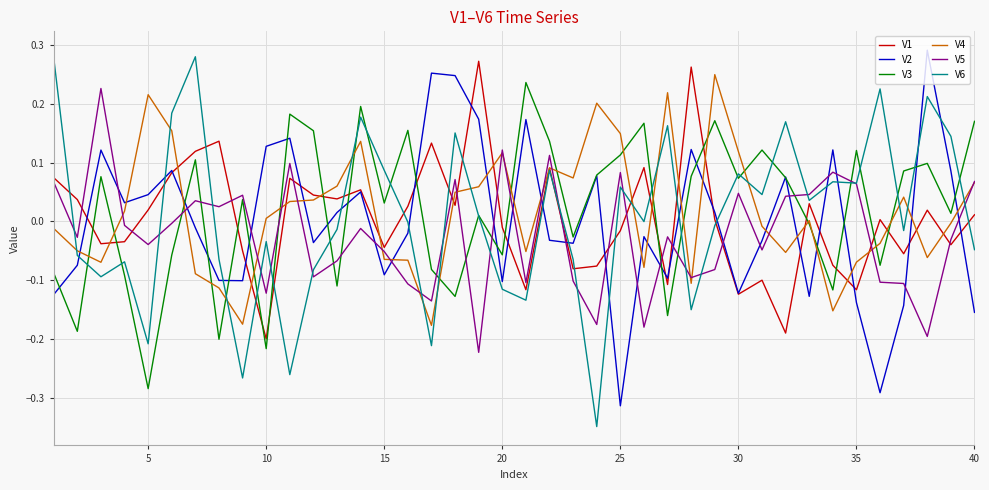

After their last crossing, which series has the higher values: V3 or V1?

V3